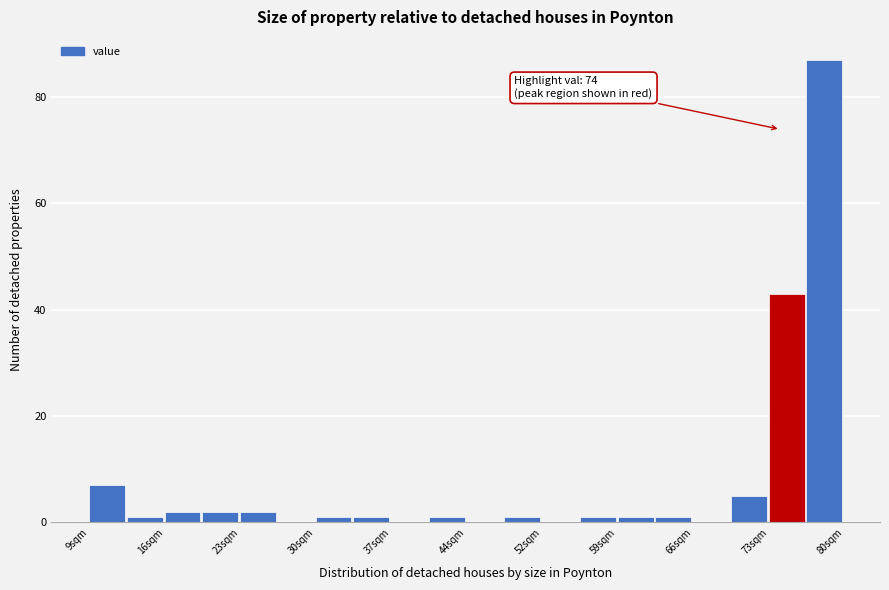

Around what value on the x-axis is the tallest bar? Give the approximate position of its centre, as read against the axis.

78